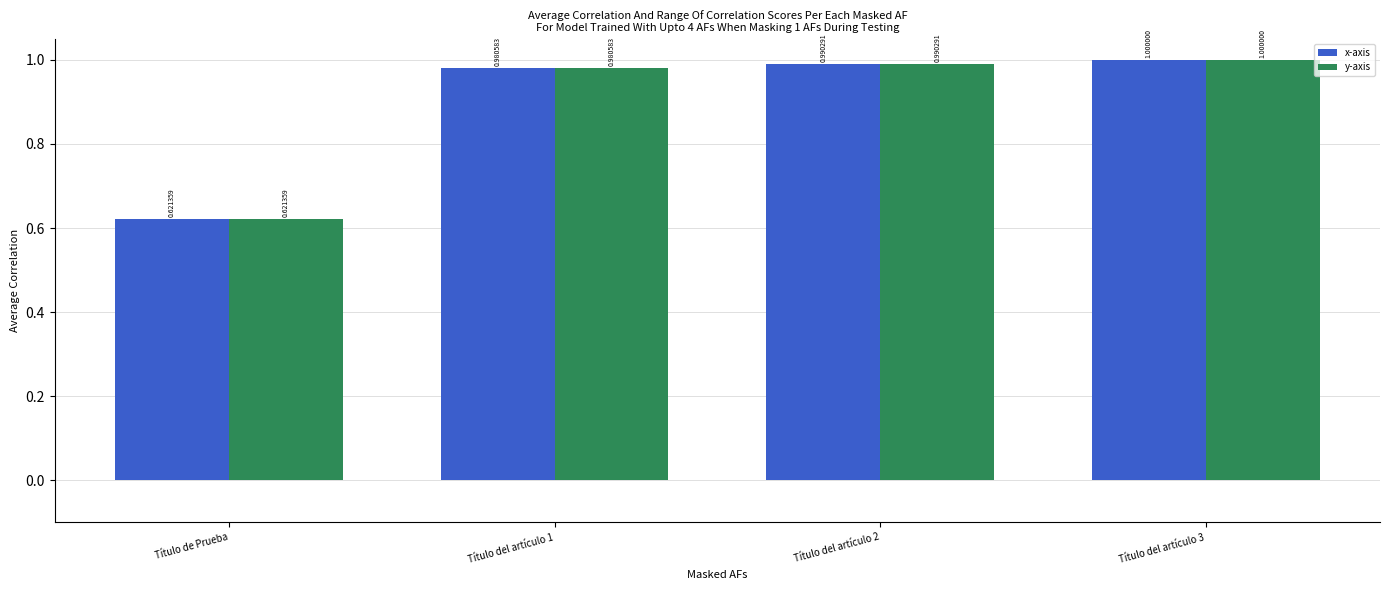

Which category has the lowest value in the y-axis series?

Título de Prueba